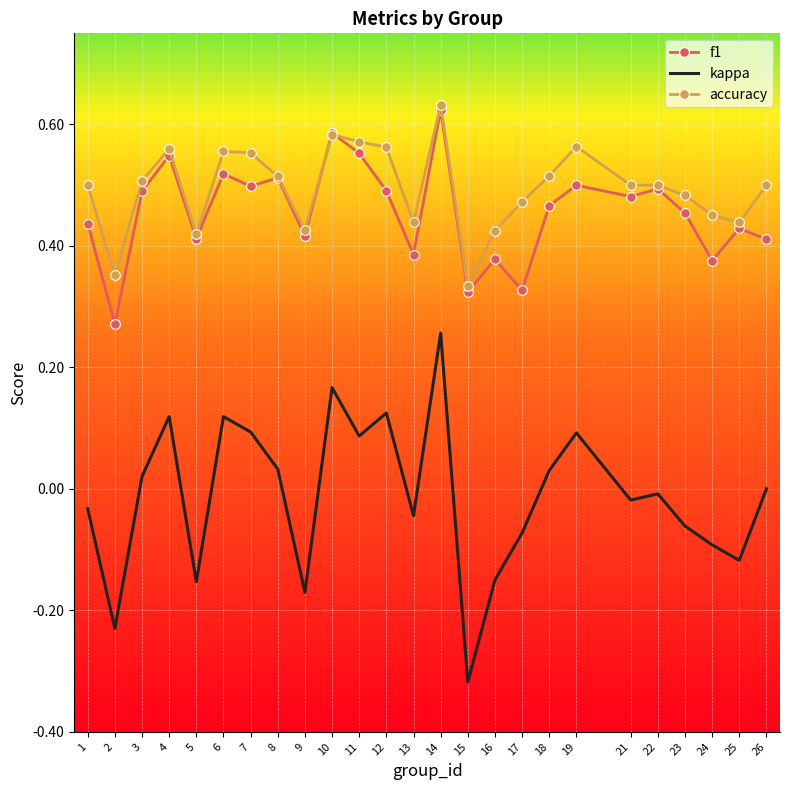

What are all the series names shown in the legend?

f1, kappa, accuracy